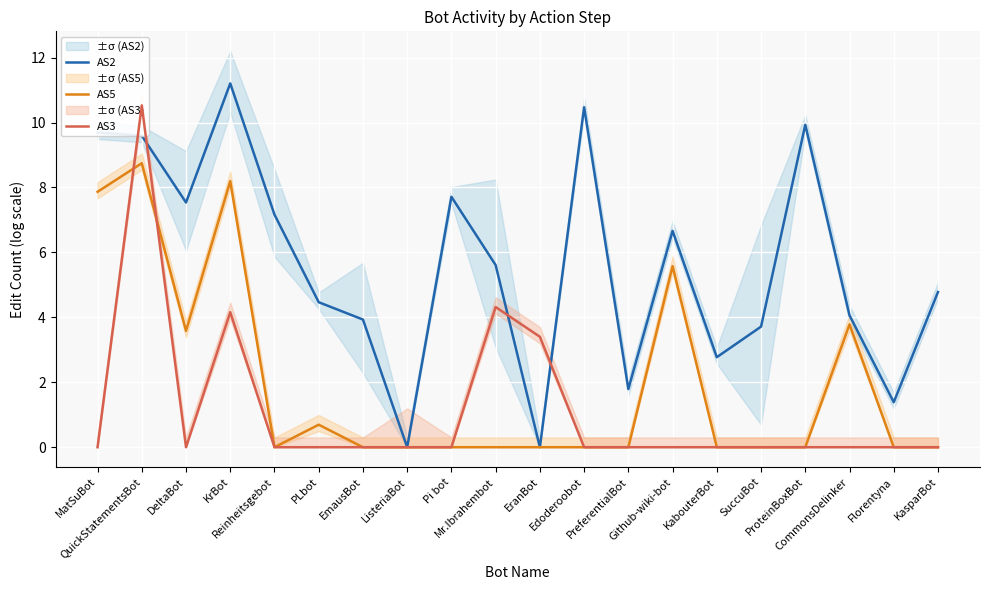

How many values in the AS2 series are below 5?

10